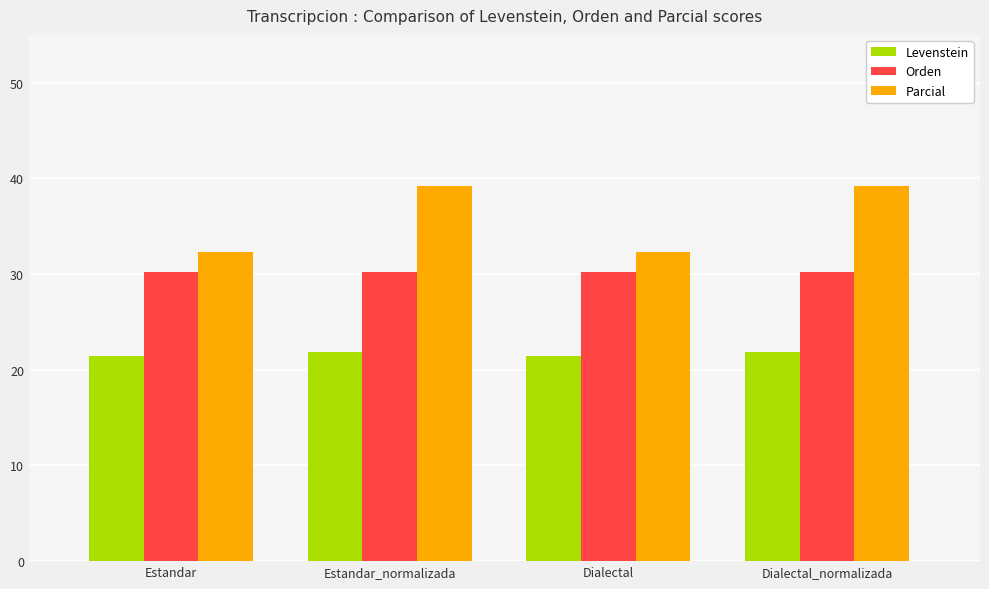

Reading left to right, extract all data points from this chart.

Levenstein: 21.4	21.9	21.4	21.9
Orden: 30.2	30.2	30.2	30.2
Parcial: 32.3	39.2	32.3	39.2